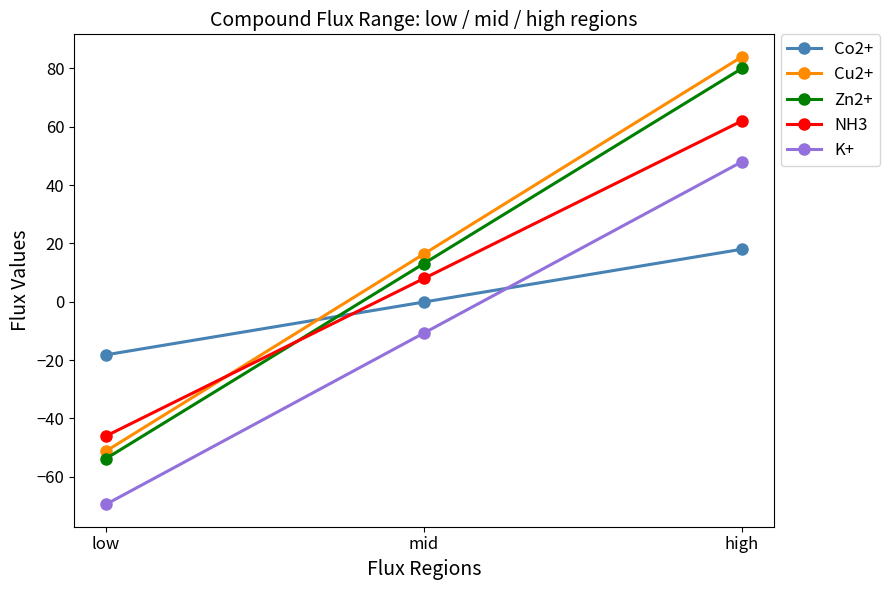

The value of NH3 at low is -13.3. True or false?

False